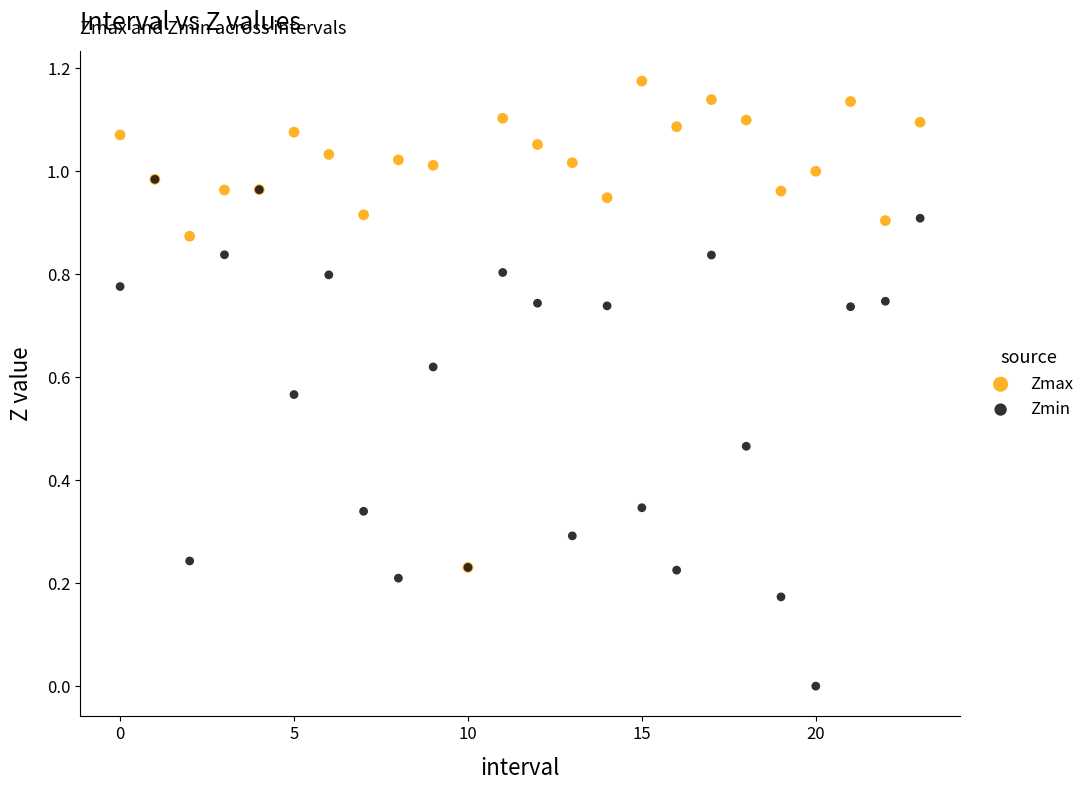

Which series contains the highest Y value?

Zmax